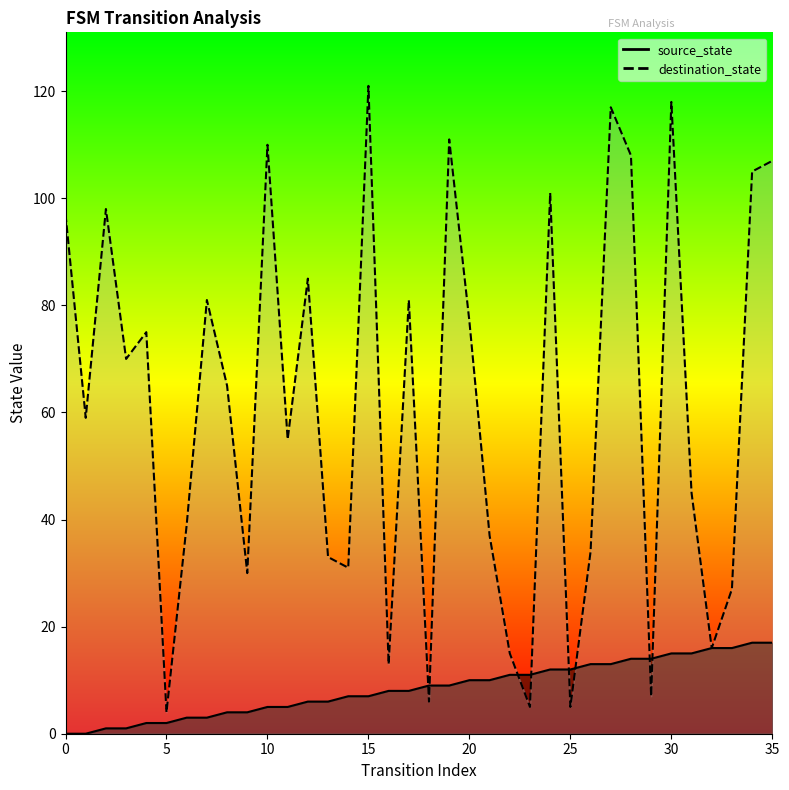

What are all the series names shown in the legend?

source_state, destination_state